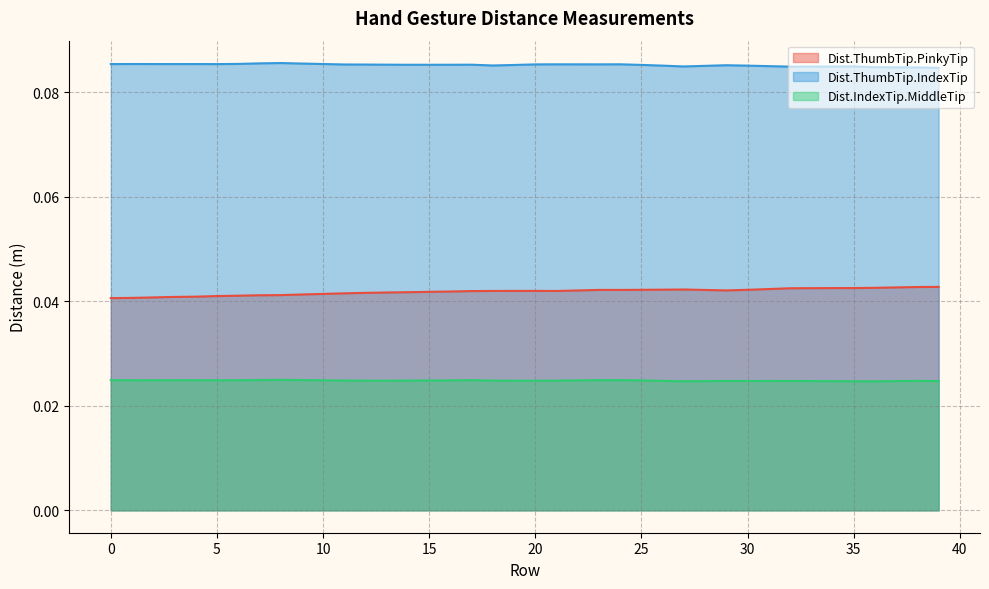

True or false: Dist.ThumbTip.IndexTip has more than 0 points higher than both neighbors.

True